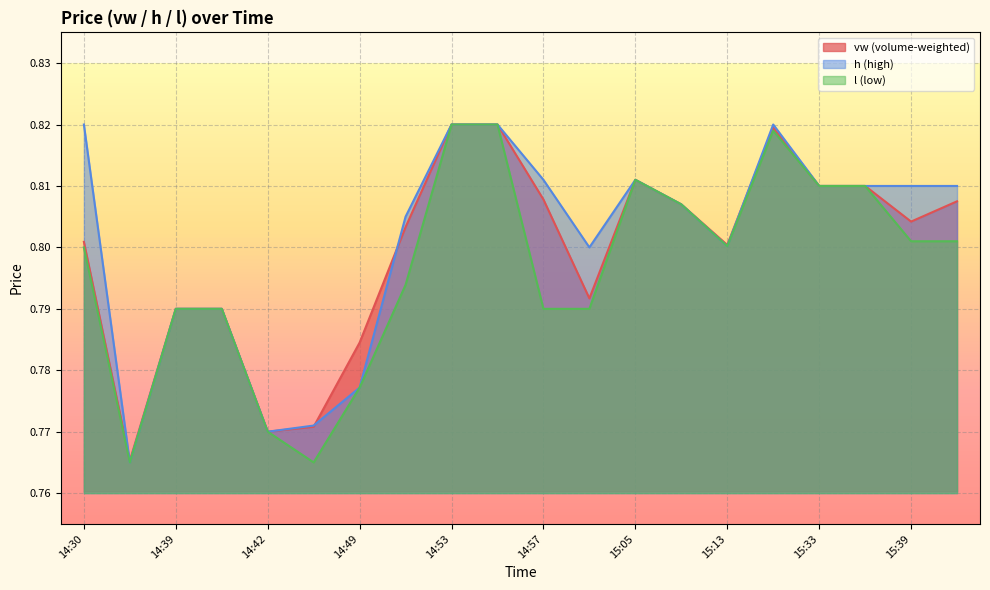

Is it true that l equals 0.8 at 14:57?

True